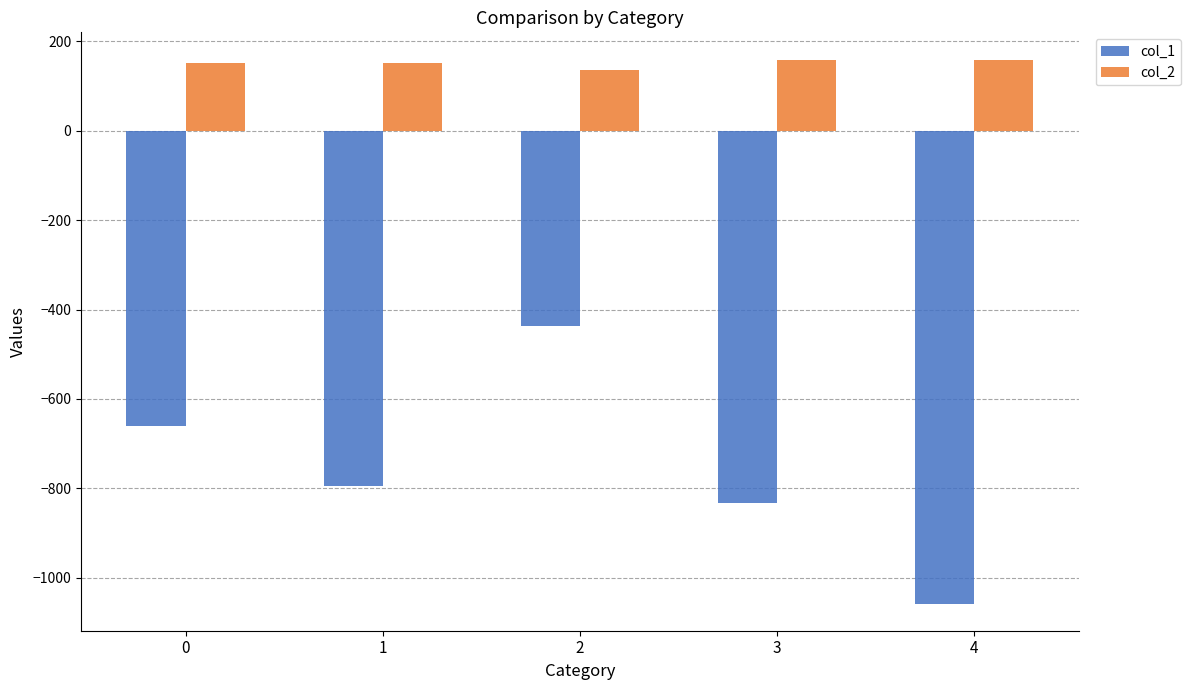

List the series in order of their overall mean, highest first.

col_2, col_1